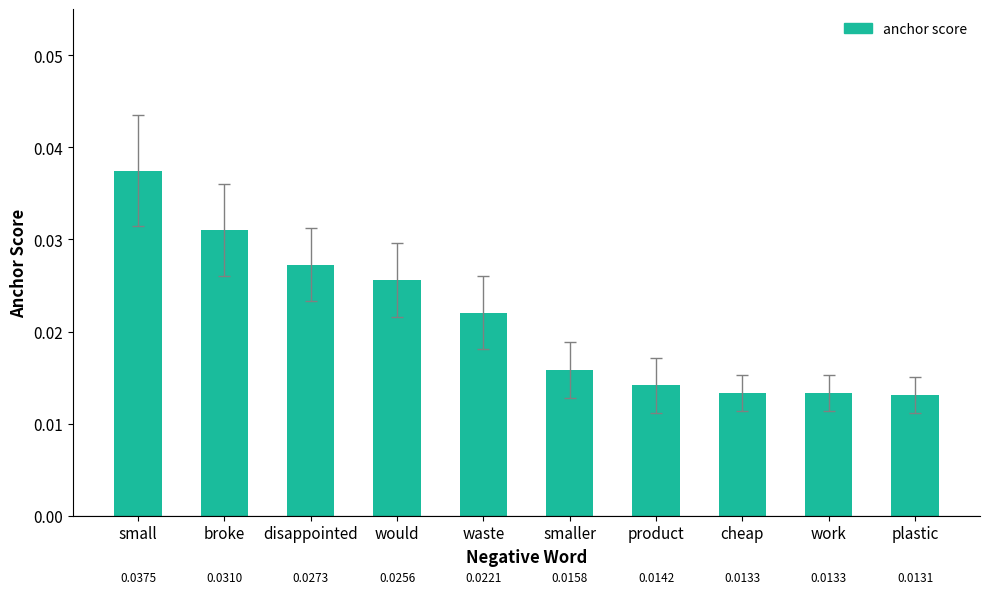

Count the values in the range 0 to 1.

10